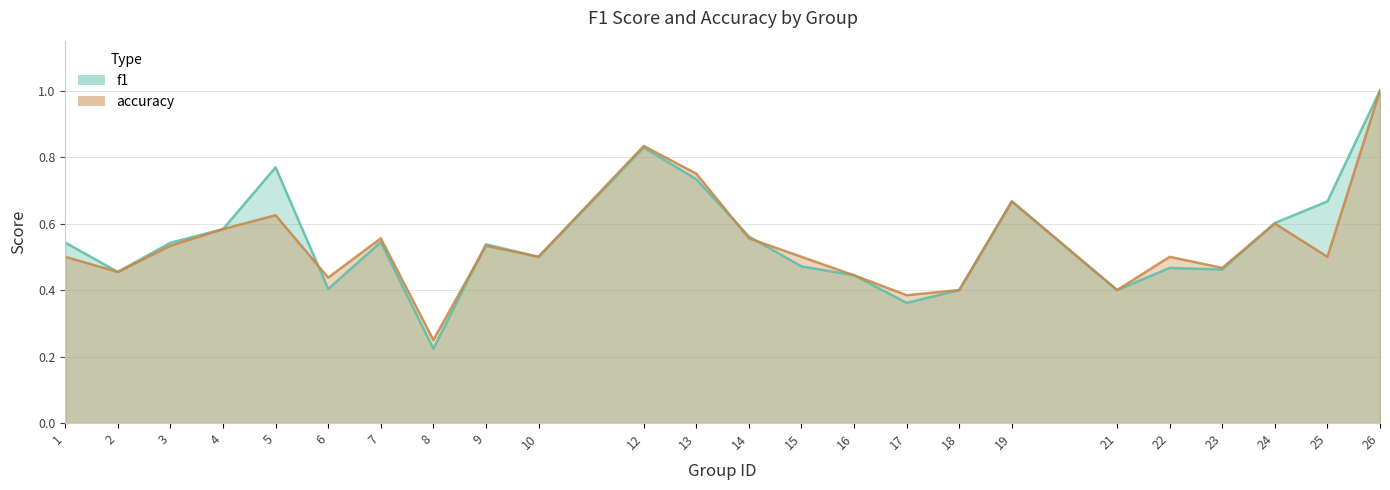

How many lines are shown in the chart?

2